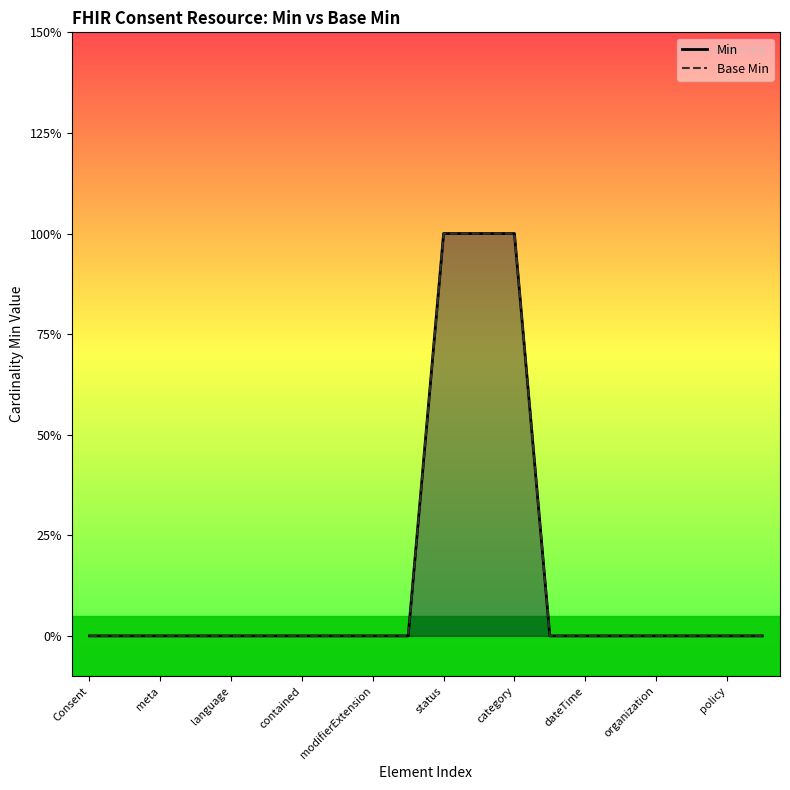

Between 14 and 19, which series saw the biggest shift?

Min